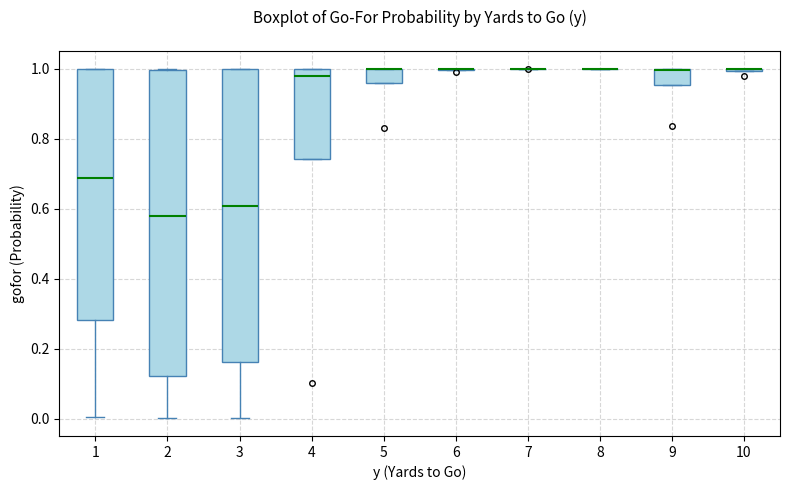

Reading left to right, read every box against the y-axis: the position of its median line, the range the box covers, and the ends of its whiskers. The values are not printed on the chart, so give them approximately, as read against the axis.

1: median 0.68, box 0.28 to 1.00, whiskers 0.00 to 1.00
2: median 0.58, box 0.12 to 1.00, whiskers 0.00 to 1.00
3: median 0.60, box 0.16 to 1.00, whiskers 0.00 to 1.00
4: median 0.98, box 0.74 to 1.00, whiskers 0.74 to 1.00
5: median 1.00 (drawn on the box's upper edge), box 0.96 to 1.00, whiskers 0.96 to 1.00
6: box collapsed to a line at 1.00, whiskers 1.00 to 1.00
7: box collapsed to a line at 1.00, whiskers 1.00 to 1.00
8: box collapsed to a line at 1.00, whiskers 1.00 to 1.00
9: median 1.00 (drawn on the box's upper edge), box 0.96 to 1.00, whiskers 0.96 to 1.00
10: box collapsed to a line at 1.00, whiskers 1.00 to 1.00